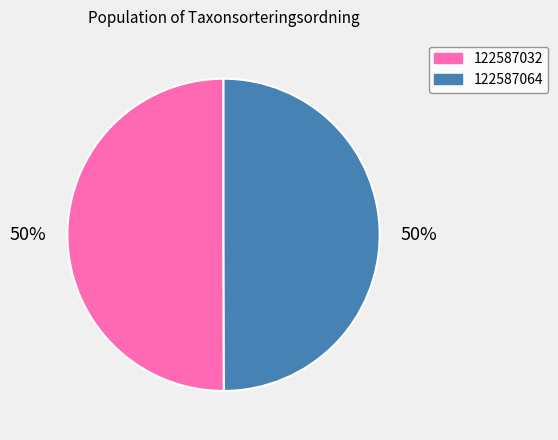

To the nearest percent, what is the combined percentage of 122587032 and 122587064?

100%